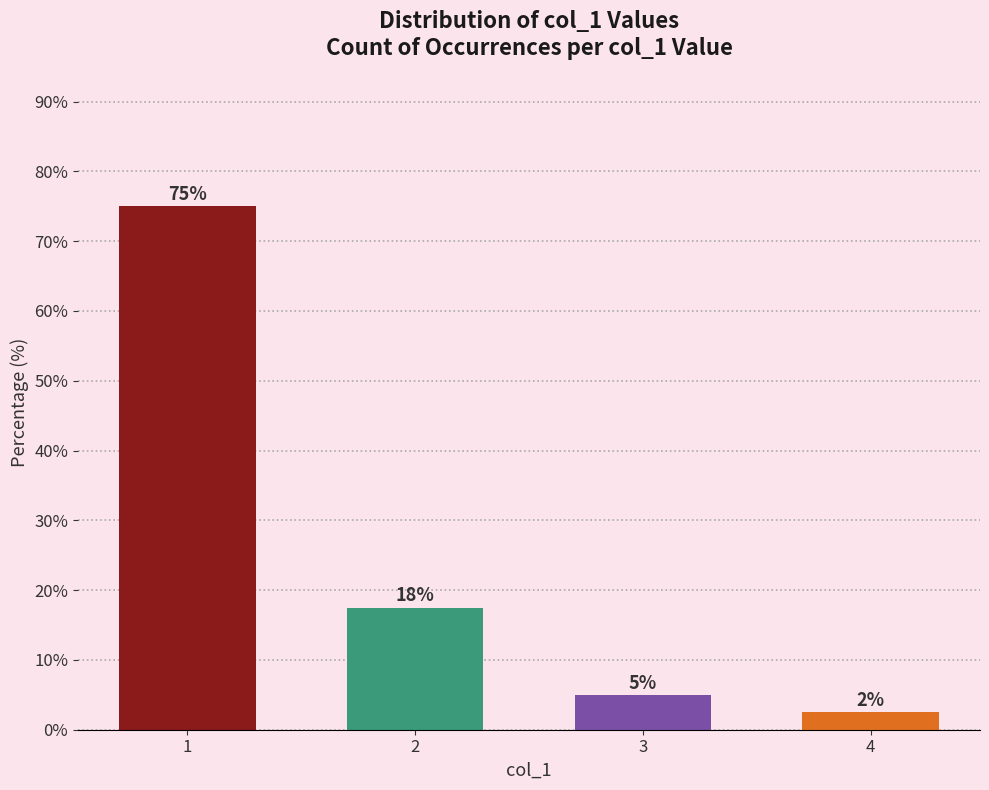

Which label corresponds to the smallest value in the chart?

4